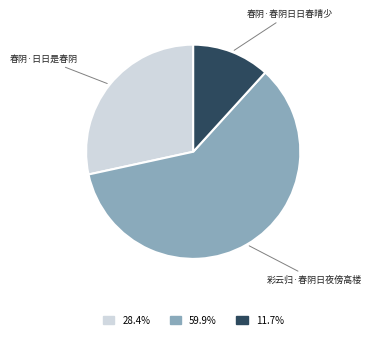

Is there a majority slice in this chart?

Yes